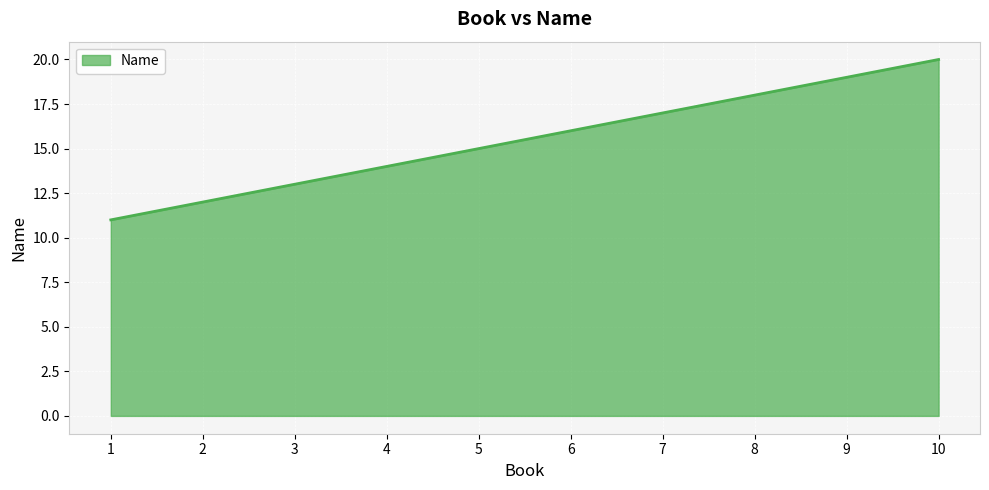

Is it true that the value at 7 is 23?

False